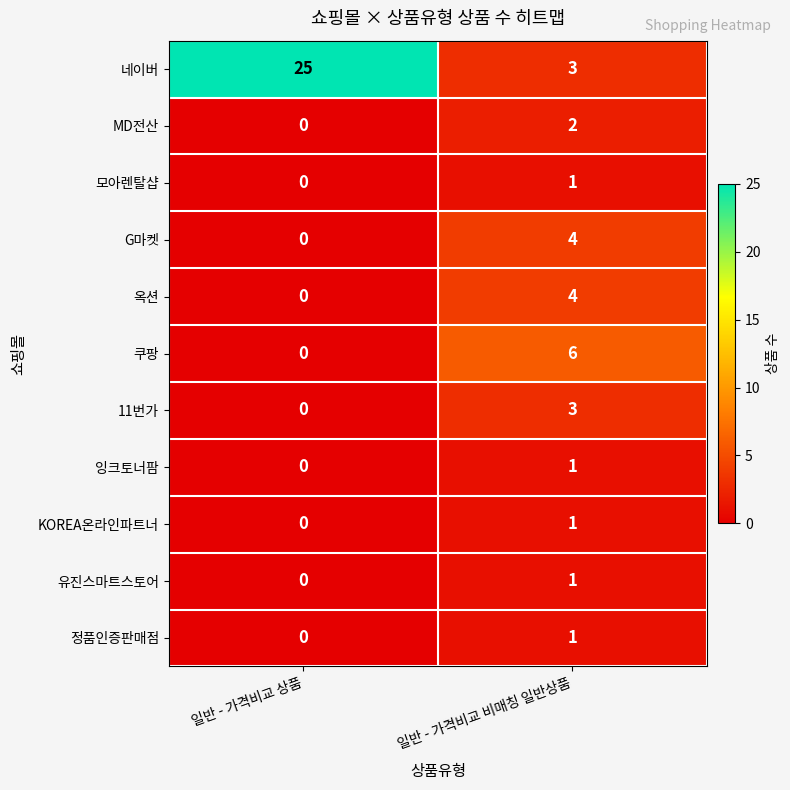

What is the approximate value of 쿠팡 at 일반 - 가격비교 비매칭 일반상품?

6